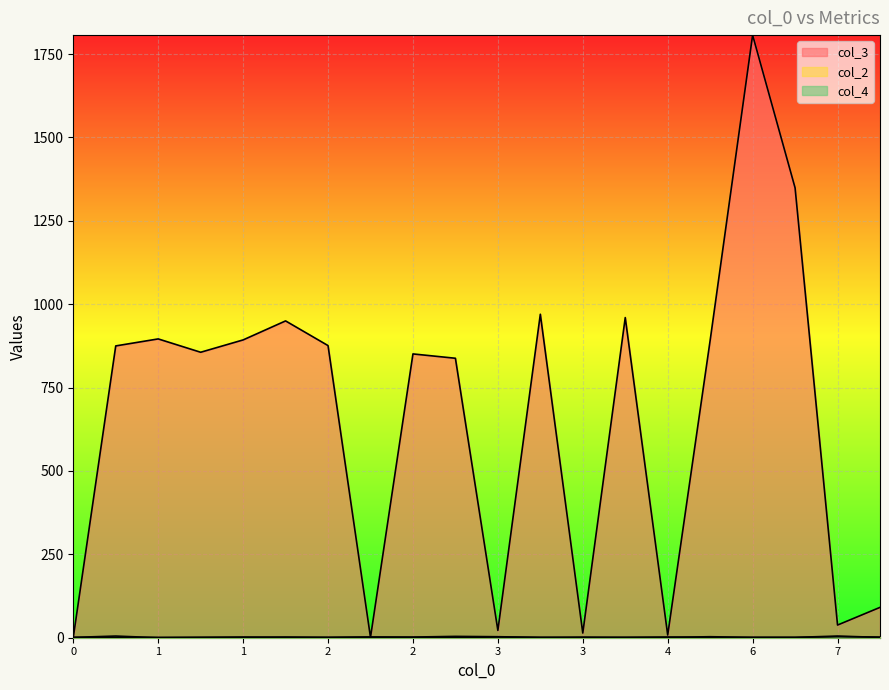

Between 1 and 2, which series saw the biggest shift?

col_3